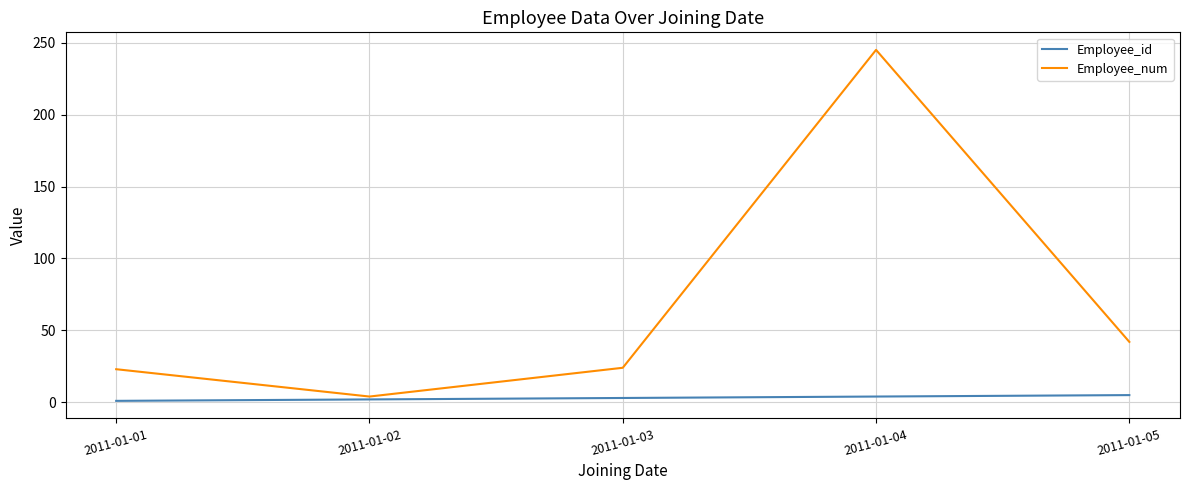

Where is the first local maximum for Employee_num?

2011-01-04